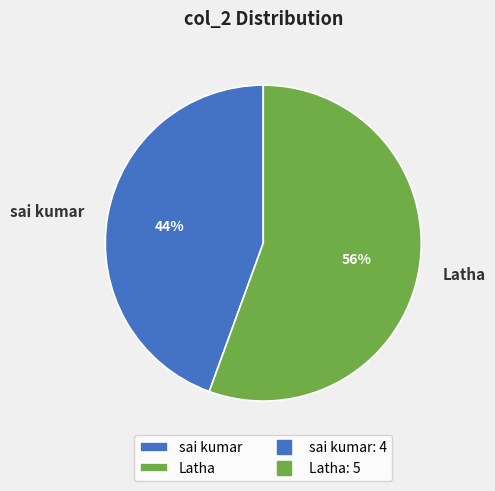

Combined, do Latha and sai kumar account for over 50%?

Yes